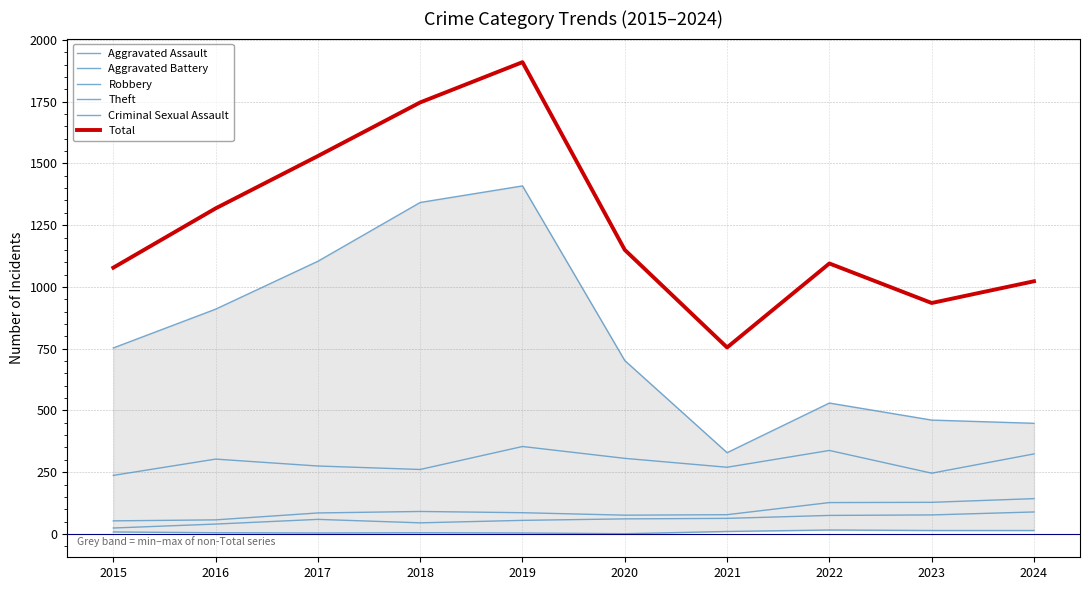

Reading left to right, list all the values displayed in this chart.

Aggravated Assault: 2015=24	2016=40	2017=59	2018=45	2019=55	2020=61	2021=63	2022=75	2023=77	2024=89
Aggravated Battery: 2015=53	2016=57	2017=85	2018=91	2019=86	2020=76	2021=78	2022=127	2023=128	2024=143
Robbery: 2015=237	2016=303	2017=275	2018=261	2019=354	2020=306	2021=270	2022=338	2023=246	2024=324
Theft: 2015=753	2016=910	2017=1104	2018=1342	2019=1409	2020=702	2021=329	2022=530	2023=461	2024=448
Criminal Sexual Assault: 2015=8	2016=5	2017=4	2018=5	2019=4	2020=1	2021=10	2022=16	2023=14	2024=14
Total: 2015=1078	2016=1318	2017=1530	2018=1747	2019=1910	2020=1150	2021=755	2022=1095	2023=935	2024=1023